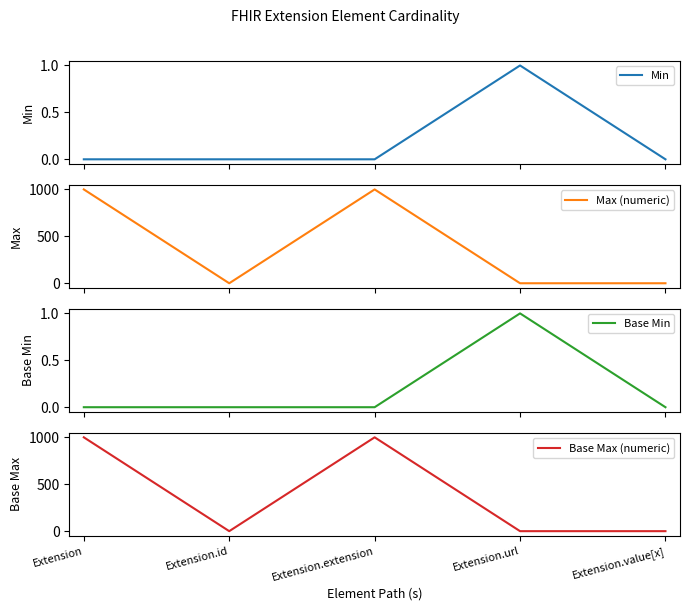

What is the difference between the Max (numeric) values at Extension and Extension.value[x]?

998